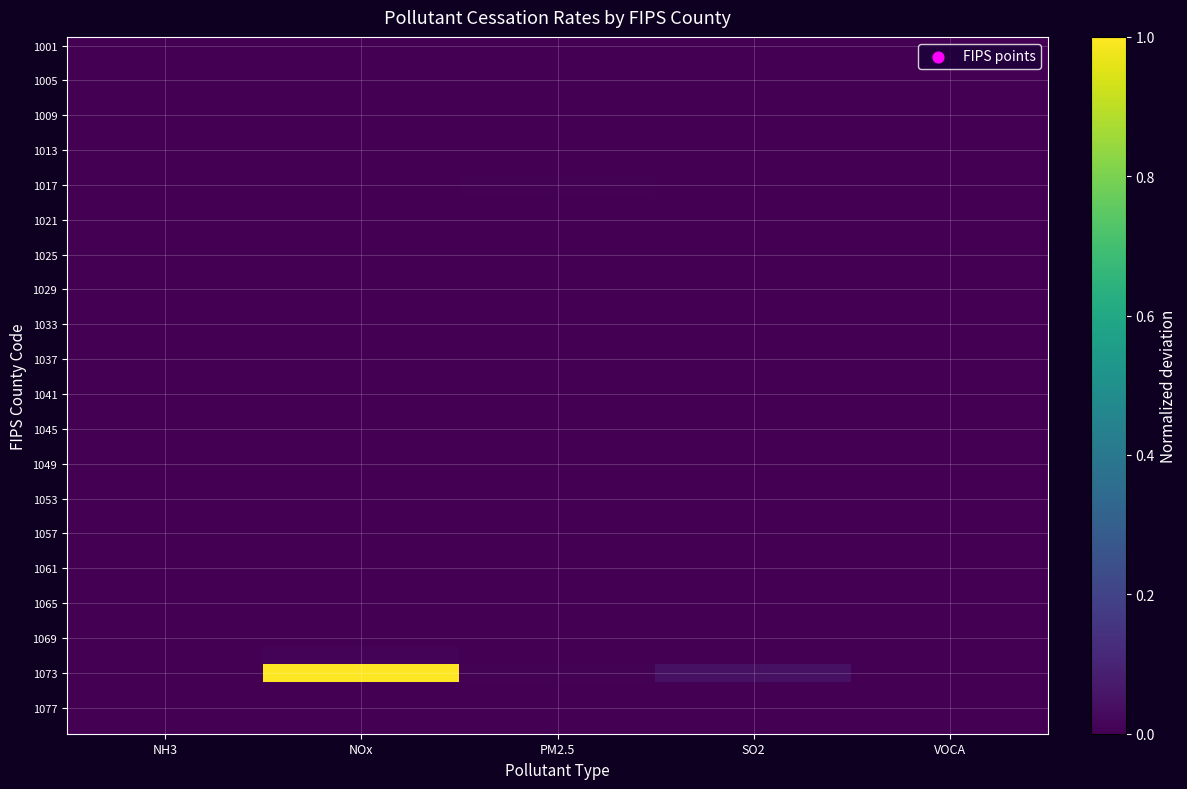

Between NOx and VOCA, which is larger?

NOx